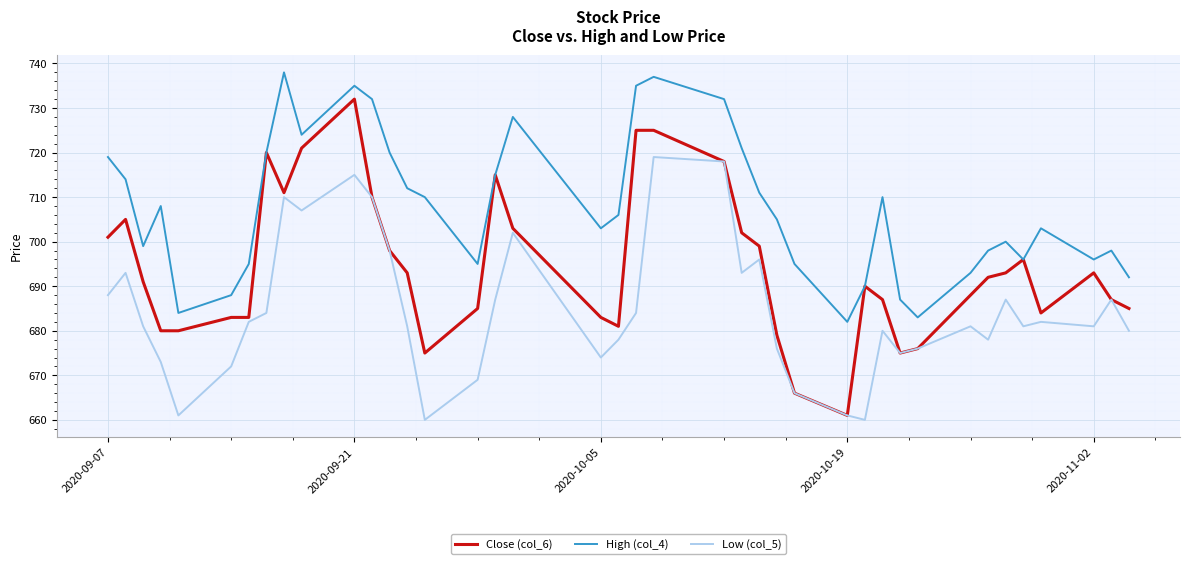

Rank the series by their maximum value, from lowest to highest.

Low (col_5), Close (col_6), High (col_4)